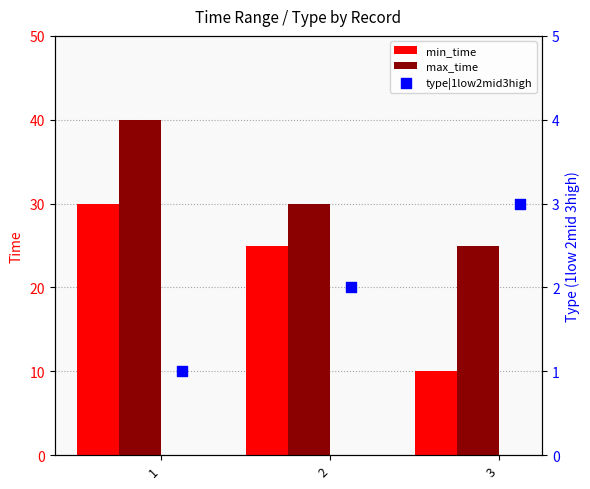

Is the value of max_time at 2 greater than the value of min_time at 3?

Yes